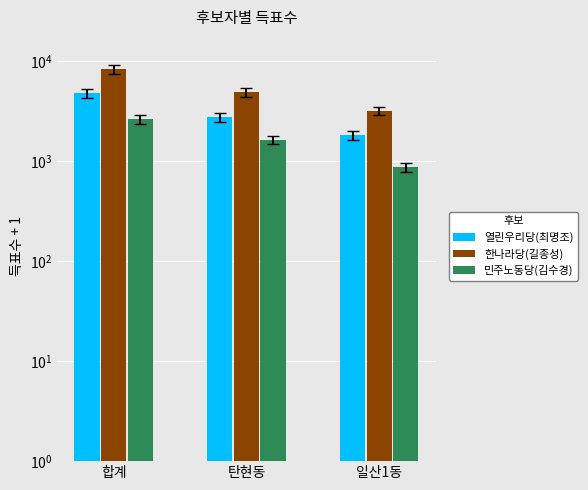

At which category is the sum across all series the highest?

합계